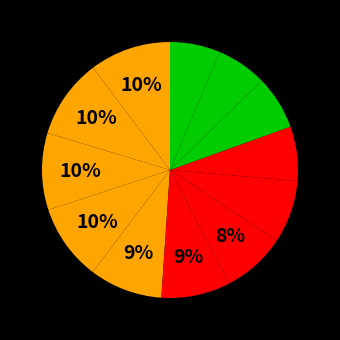

Count the number of slices in the pie.

12